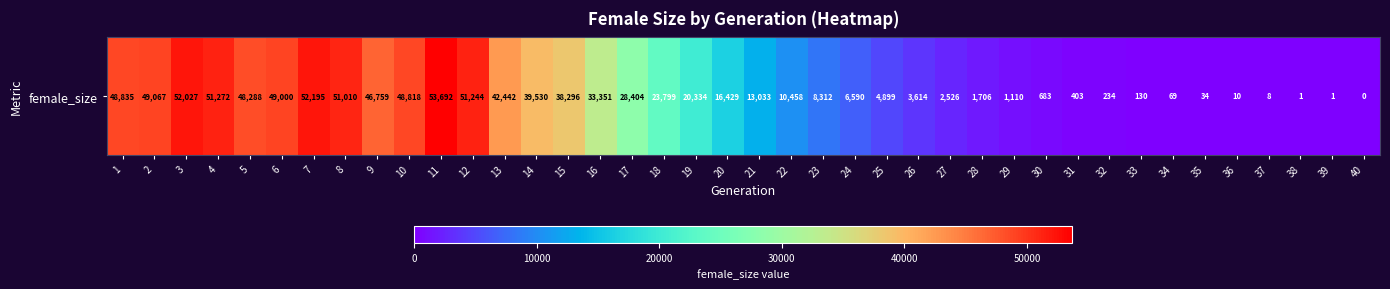

What is the average value?

22465